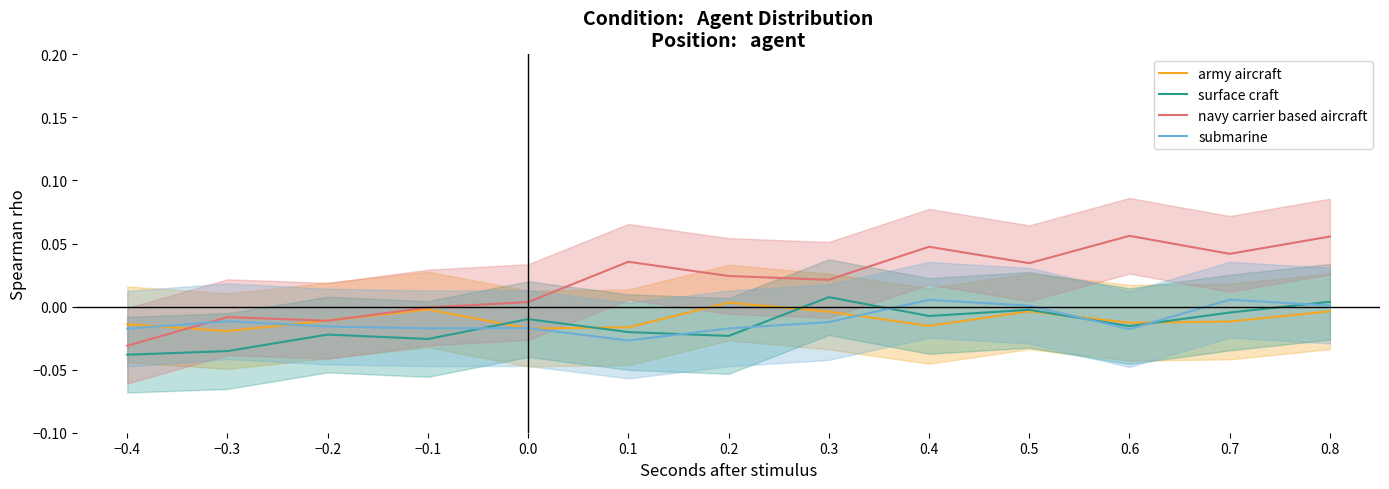

What are all the series names shown in the legend?

army aircraft, surface craft, navy carrier based aircraft, submarine